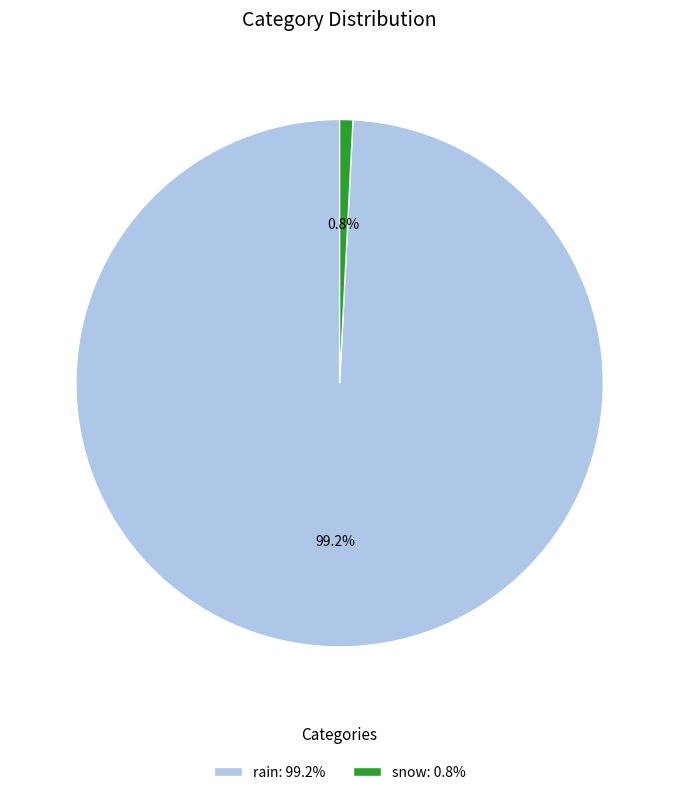

Is rain the majority of the pie?

Yes